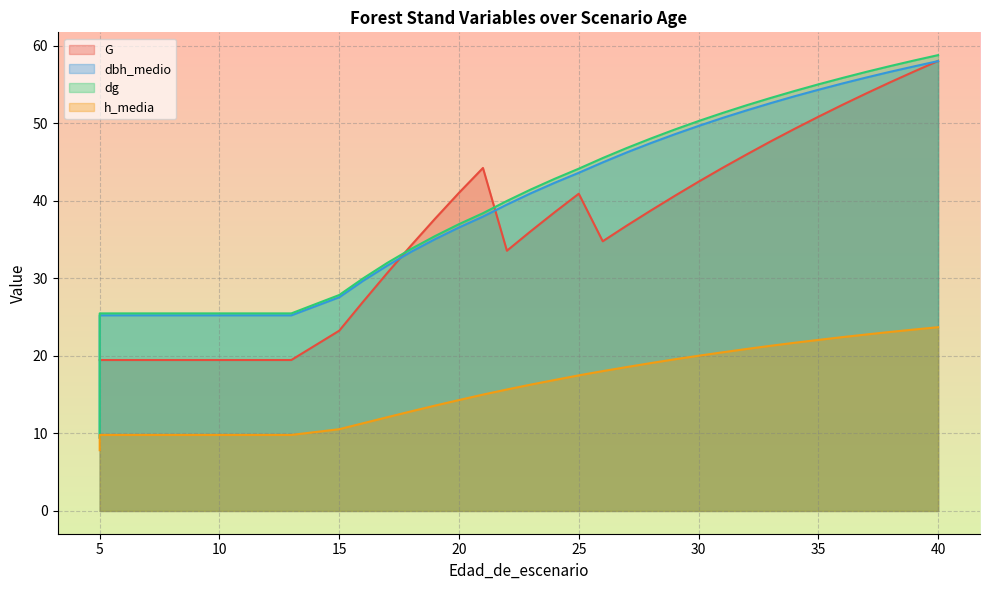

Reading left to right, what are all the values shown in this chart?

G: 19.5	19.5	19.5	19.5	19.5	19.5	19.5	19.5	19.5	19.5	23.2	27.0	30.7	34.2	37.7	41.0	44.2	44.2	33.5	36.1	38.5	40.9	40.9	34.8	36.8	38.7	40.6	42.5	44.2	46.0	47.6	49.2	50.8	52.4	53.8	55.3	56.7	58.0
dbh_medio: 9.4	25.2	25.2	25.2	25.2	25.2	25.2	25.2	25.2	25.2	27.6	29.7	31.6	33.4	35.0	36.5	38.0	38.0	39.5	41.0	42.3	43.6	43.6	44.9	46.2	47.4	48.6	49.6	50.7	51.6	52.6	53.5	54.3	55.1	55.9	56.6	57.3	58.0
dg: 9.5	25.5	25.5	25.5	25.5	25.5	25.5	25.5	25.5	25.5	27.8	30.0	32.0	33.8	35.4	37.0	38.4	38.4	40.0	41.5	42.8	44.1	44.1	45.5	46.8	48.0	49.2	50.3	51.3	52.3	53.2	54.1	55.0	55.8	56.6	57.4	58.1	58.8
h_media: 7.8	9.8	9.8	9.8	9.8	9.8	9.8	9.8	9.8	9.8	10.5	11.3	12.1	12.8	13.6	14.3	15.0	15.0	15.7	16.3	16.9	17.5	17.5	18.0	18.6	19.1	19.6	20.0	20.4	20.9	21.3	21.7	22.1	22.4	22.8	23.1	23.4	23.7